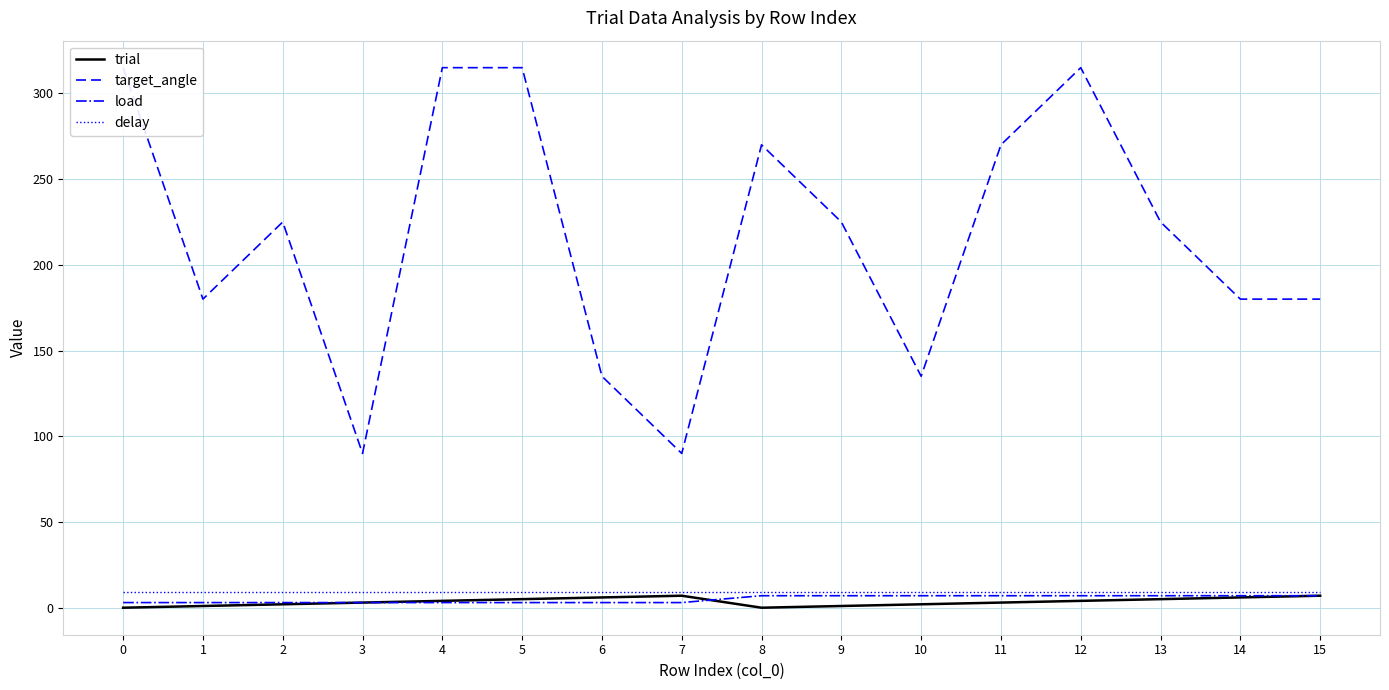

What is the value of the load point at the 2nd from the left?

3